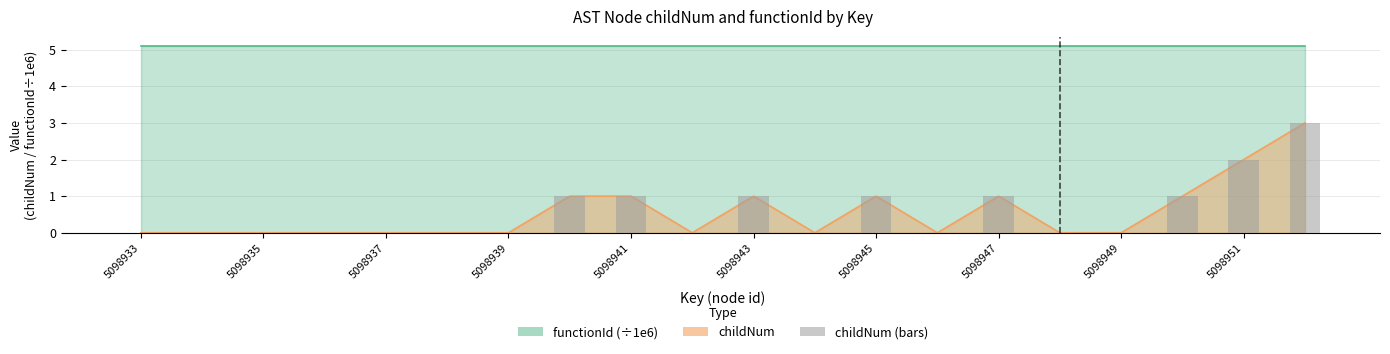

At which label is the value closest to 1?

5098947